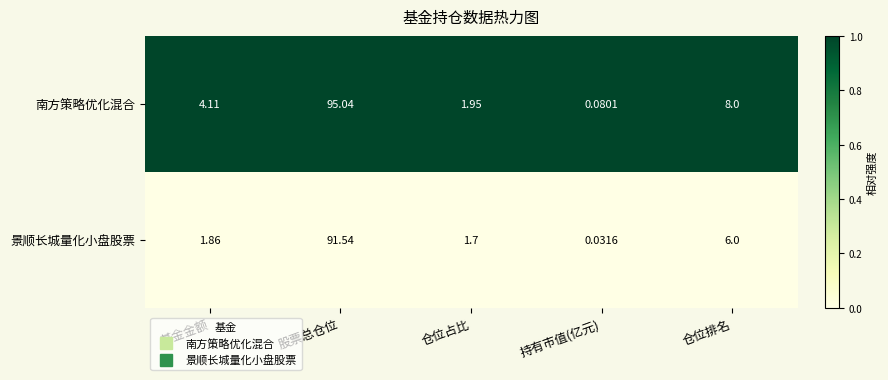

Which series changed the most between 股票总仓位 and 仓位占比?

南方策略优化混合